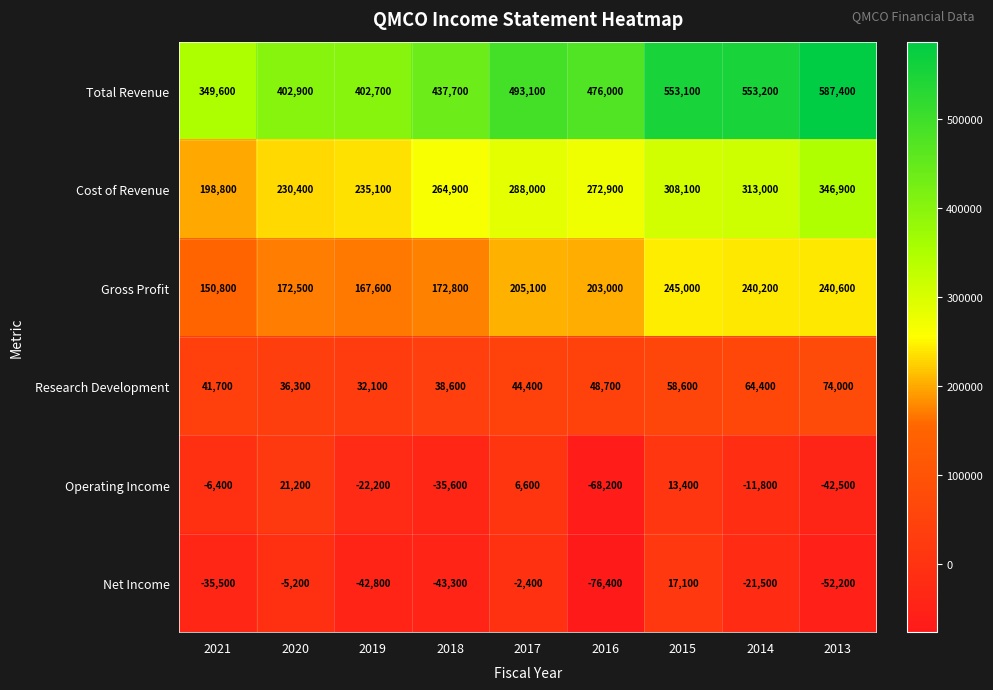

How many series are shown in this chart?

6